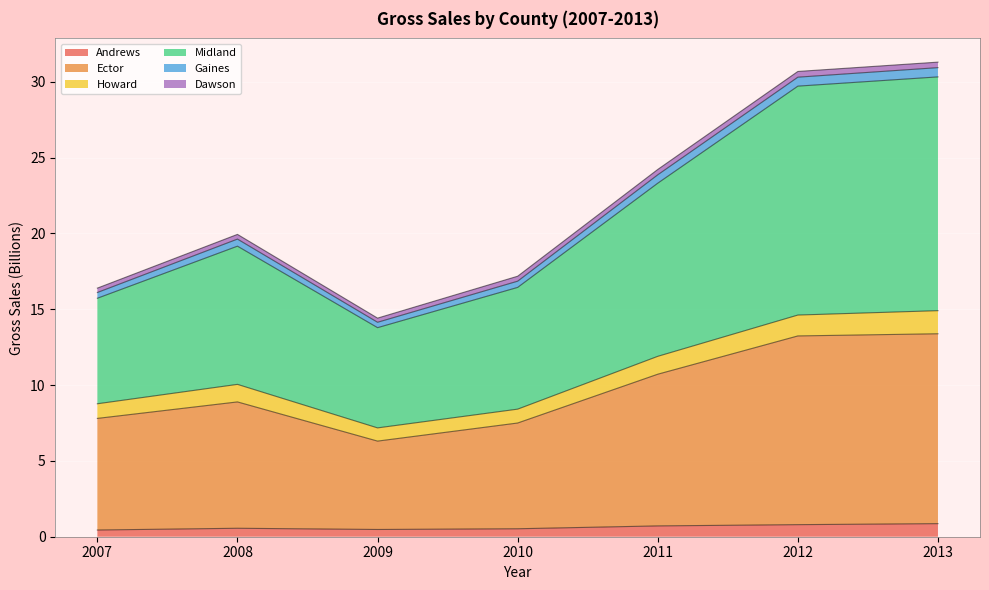

List the labels in order of Midland value, smallest first.

2009, 2007, 2010, 2008, 2011, 2012, 2013